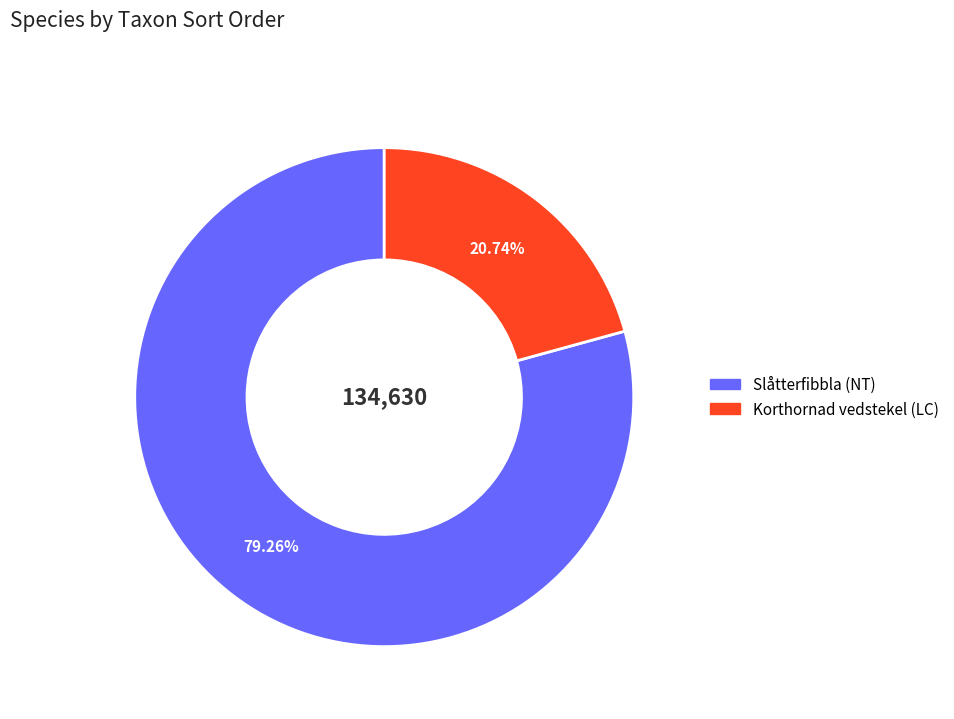

How many segments does this pie chart have?

2